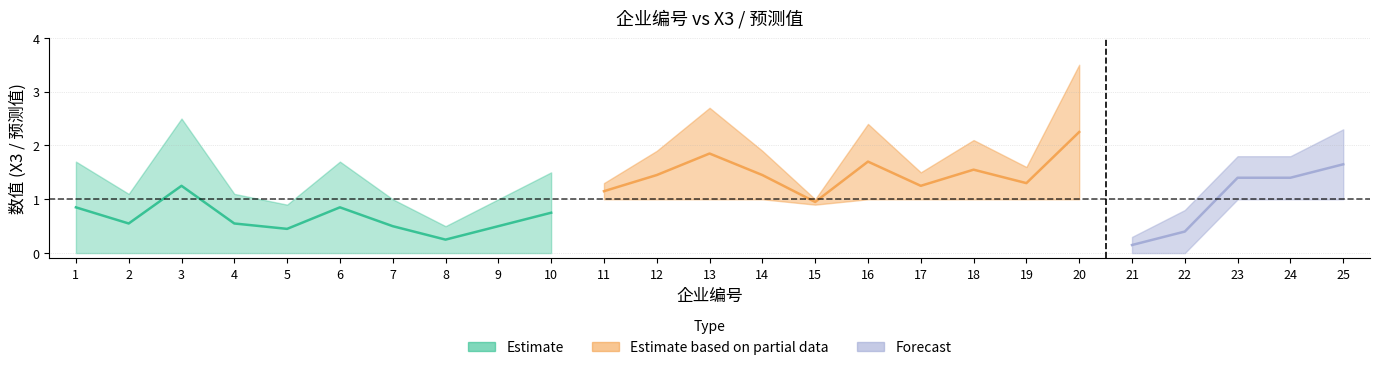

At which category does X3 reach its first local valley?

2